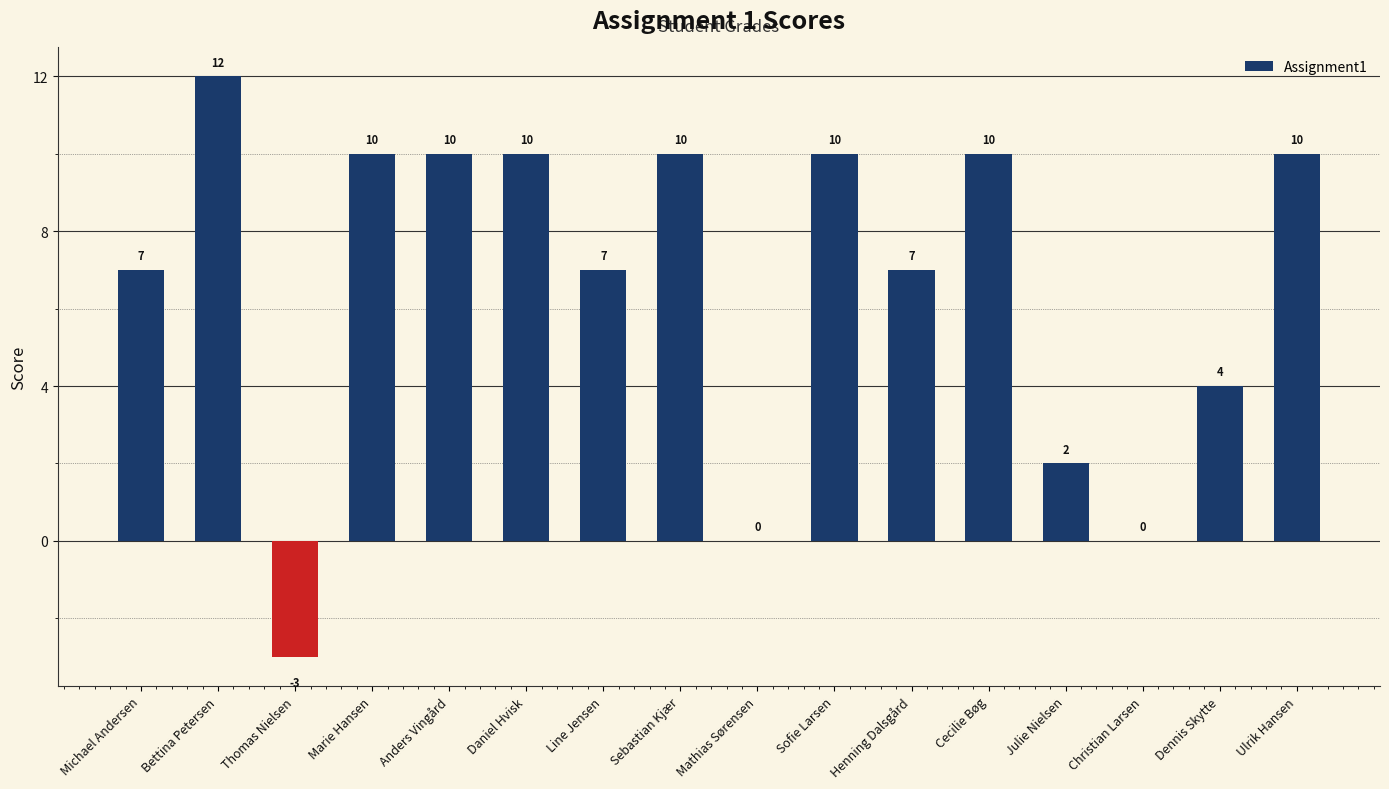

What is the sum of all values?

106